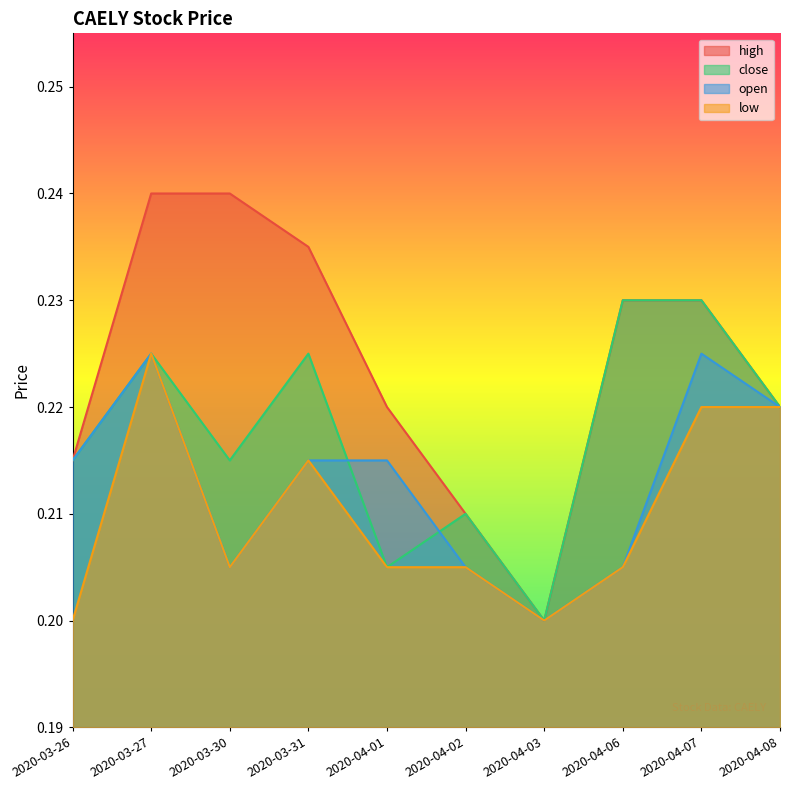

What is the total value across all series at 2020-04-07?

0.9